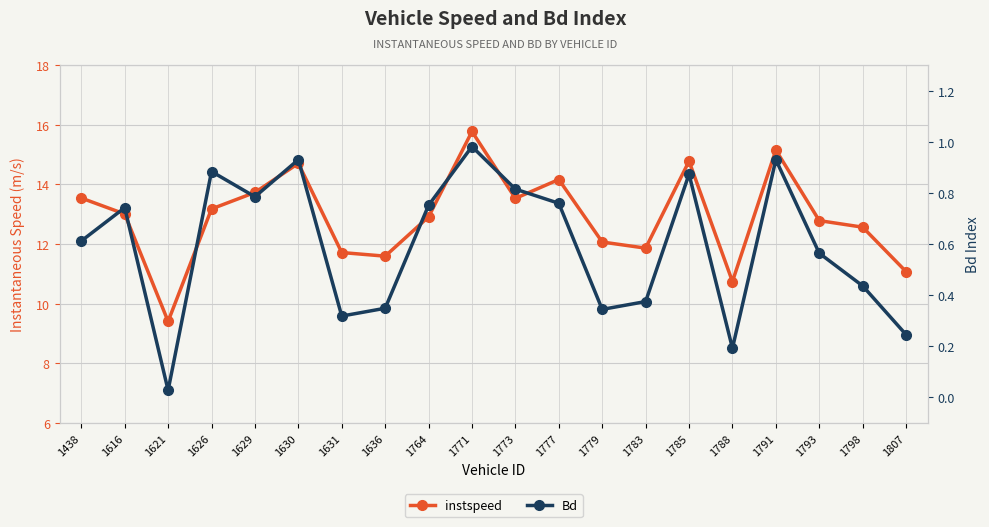

What is the average value of the Bd series?

0.6